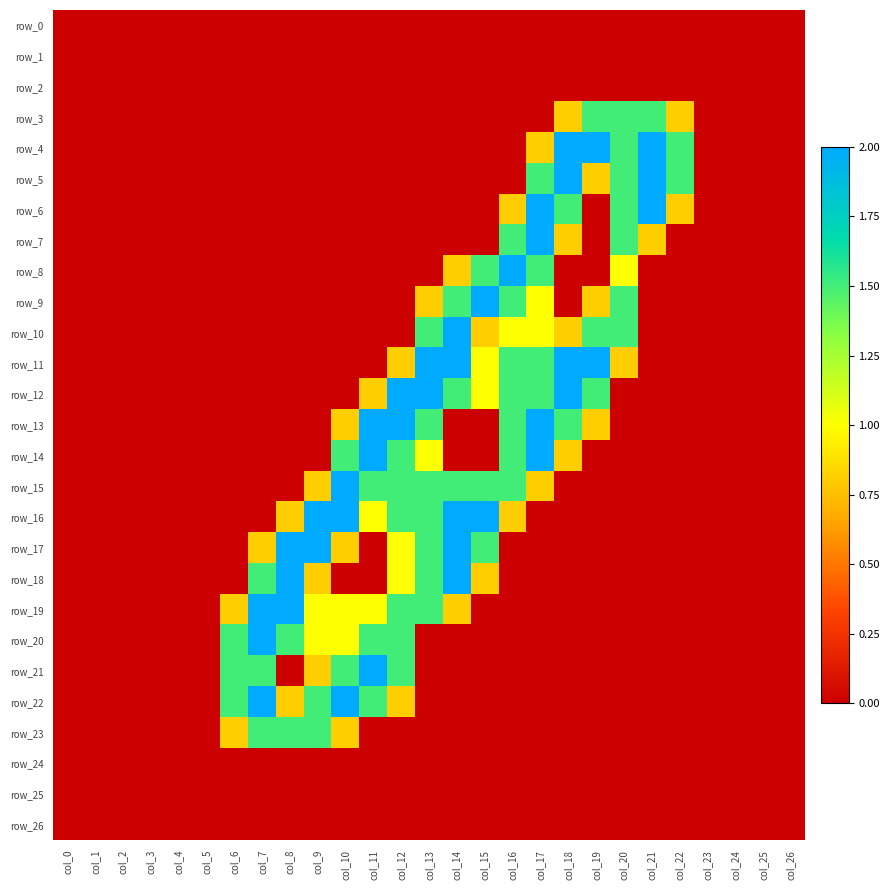

What is the spread (max minus min) of values at col_9?

2.0